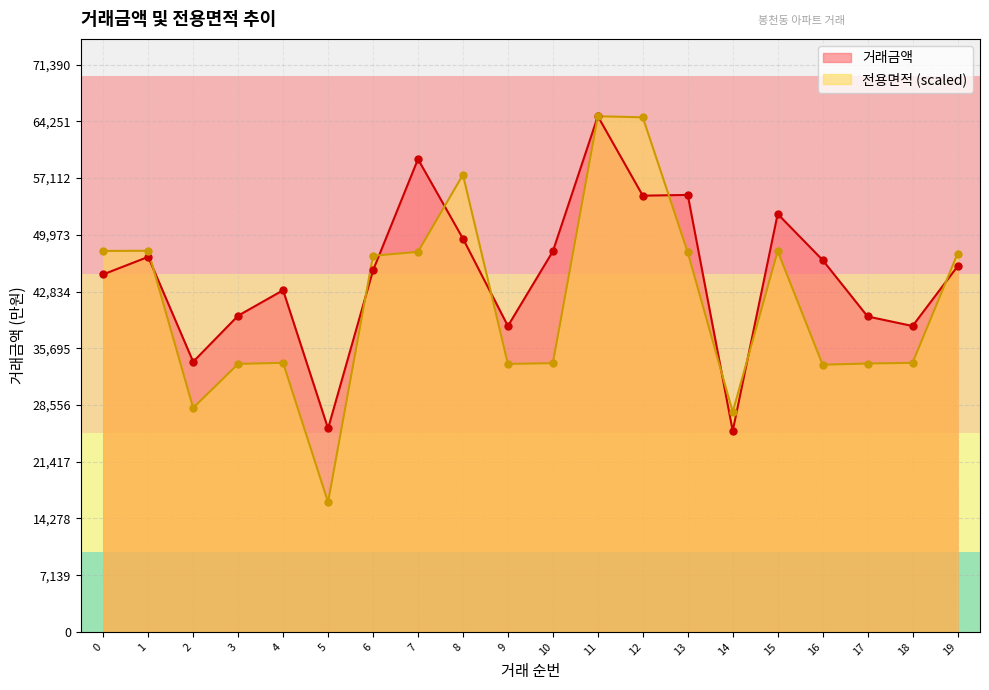

What are all the series names shown in the legend?

거래금액, 전용면적 (scaled)